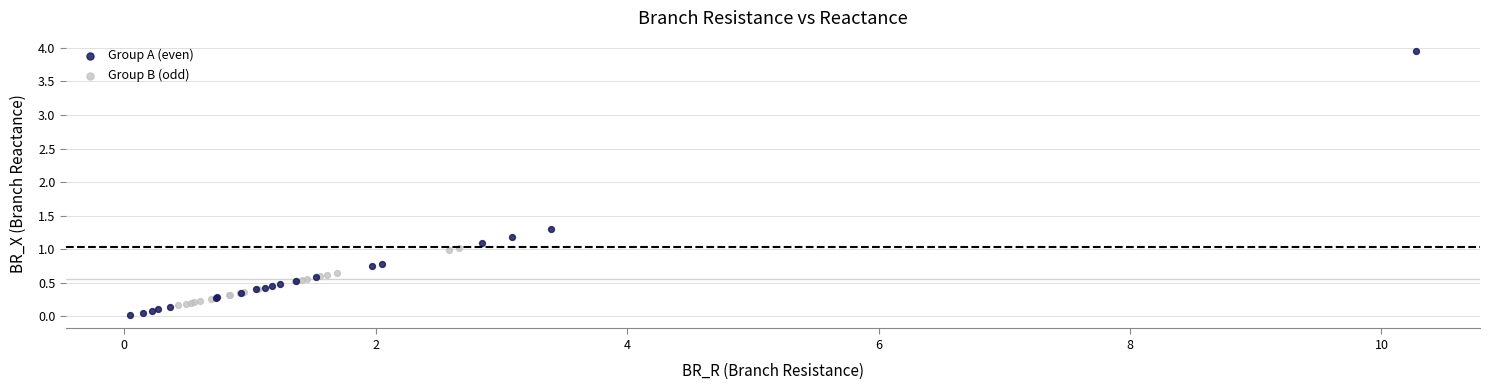

Which series reaches the maximum Y coordinate?

Group A (even)